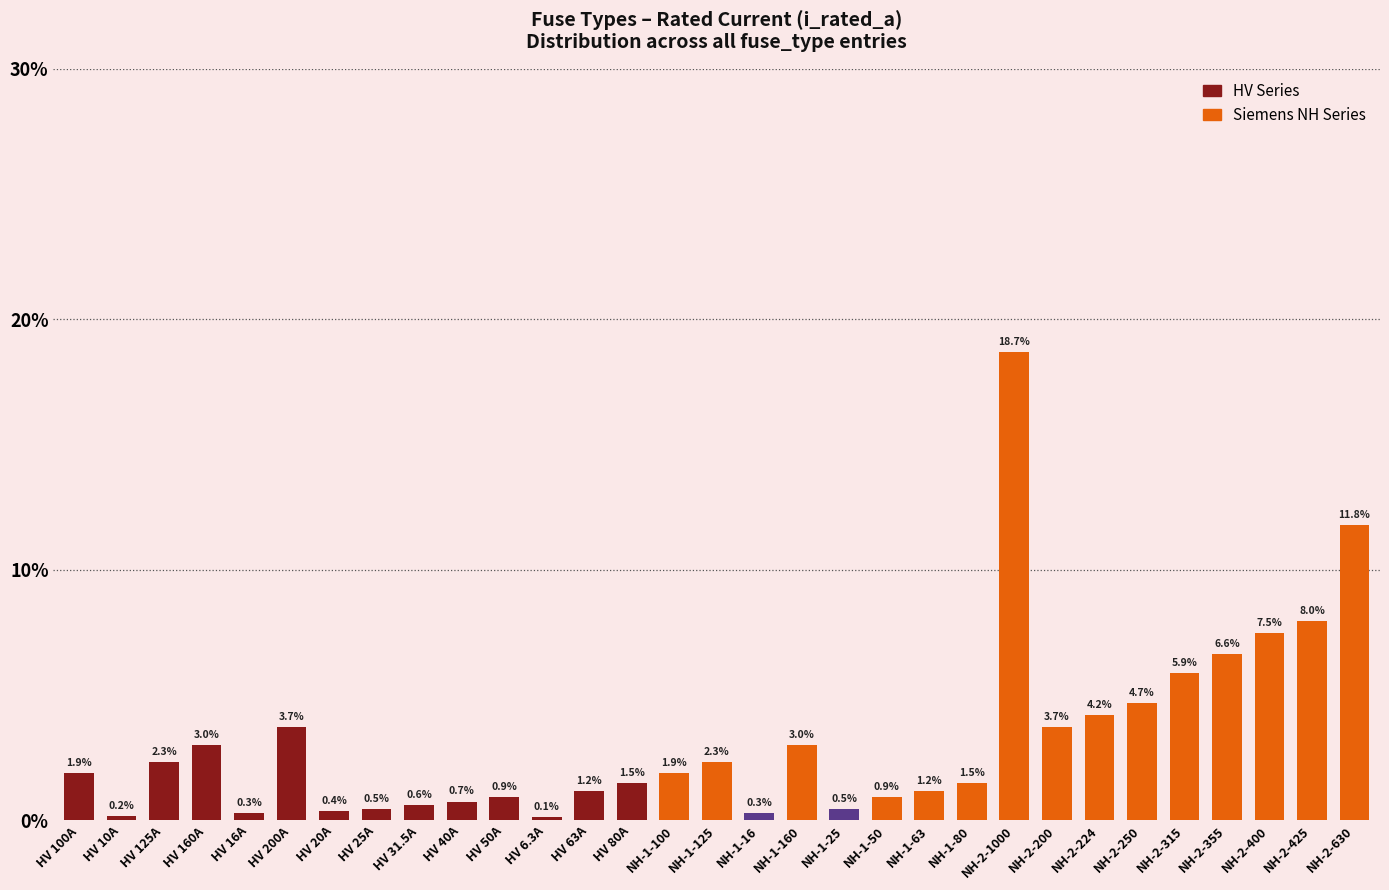

What is the smallest value displayed?

0.1